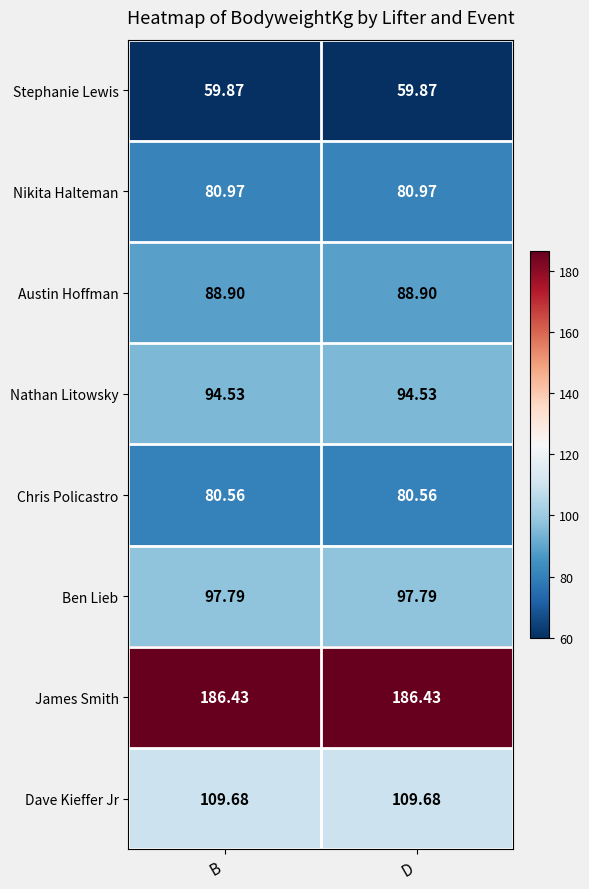

List the series in order of their peak value, highest first.

James Smith, Dave Kieffer Jr, Ben Lieb, Nathan Litowsky, Austin Hoffman, Nikita Halteman, Chris Policastro, Stephanie Lewis